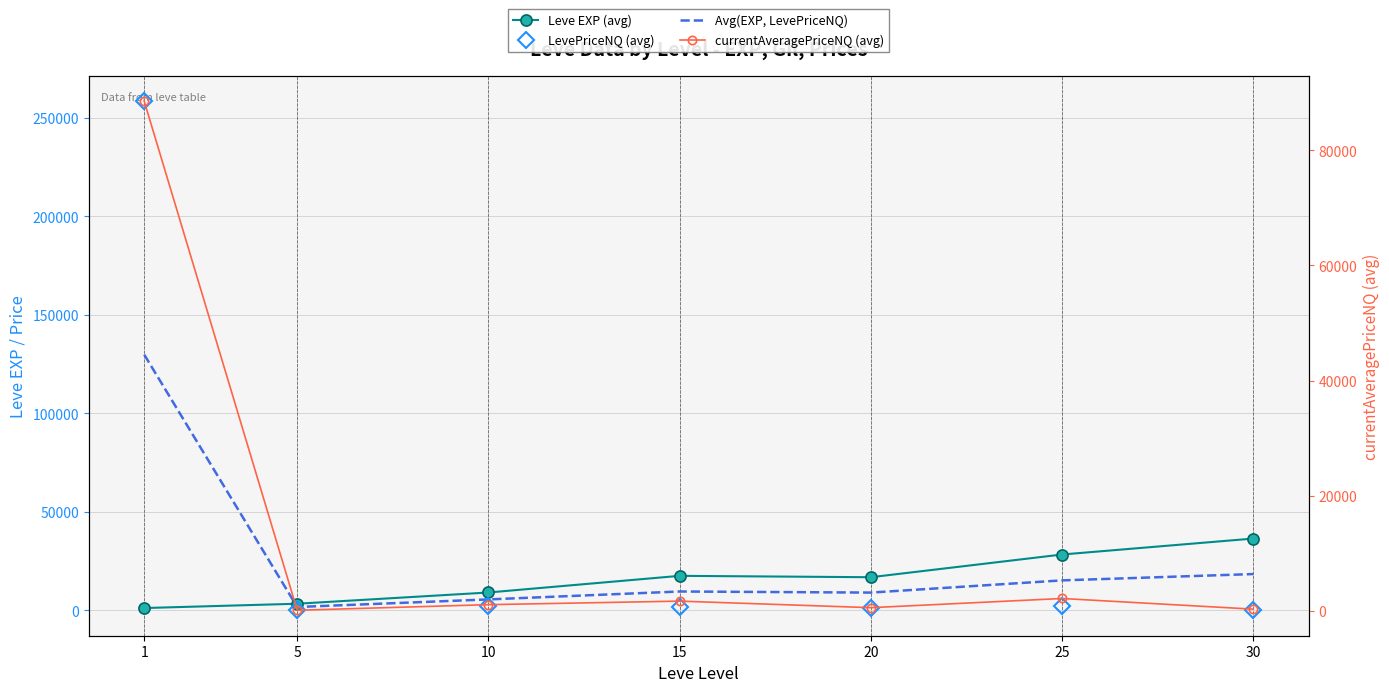

Reading left to right, transcribe all the data shown in this chart.

Leve EXP (avg): 1213.3	3405.0	9106.7	17563.3	16865.0	28393.3	36492.5
LevePriceNQ (avg): 258498.6	82.5	2083.4	1666.7	1256.3	2124.7	441.4
Avg(EXP, LevePriceNQ): 129856.0	1743.8	5595.1	9615.0	9060.7	15259.0	18466.9
currentAveragePriceNQ (avg): 88527.4	76.9	1051.4	1666.7	527.7	2124.7	270.5